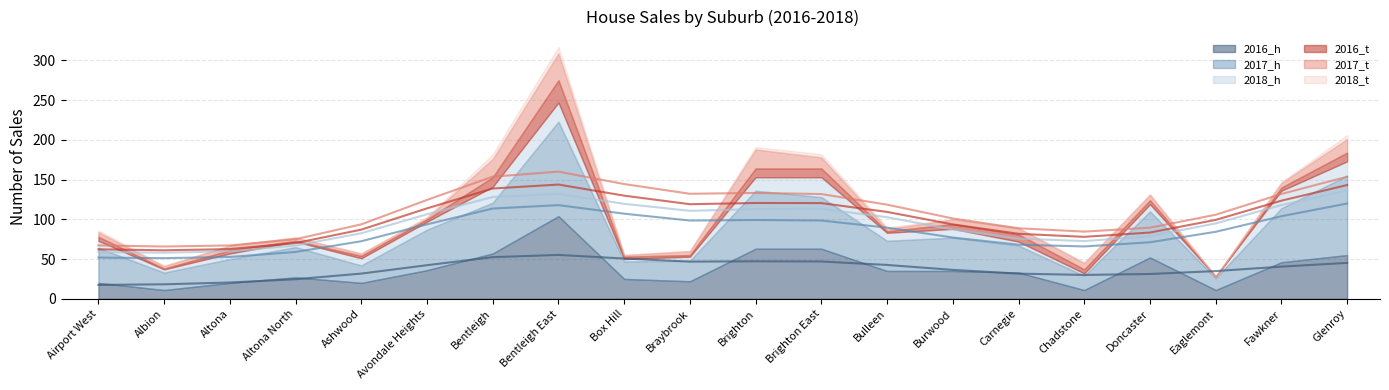

In 2016_t, how many points are higher than both neighbors (excluding endpoints)?

3